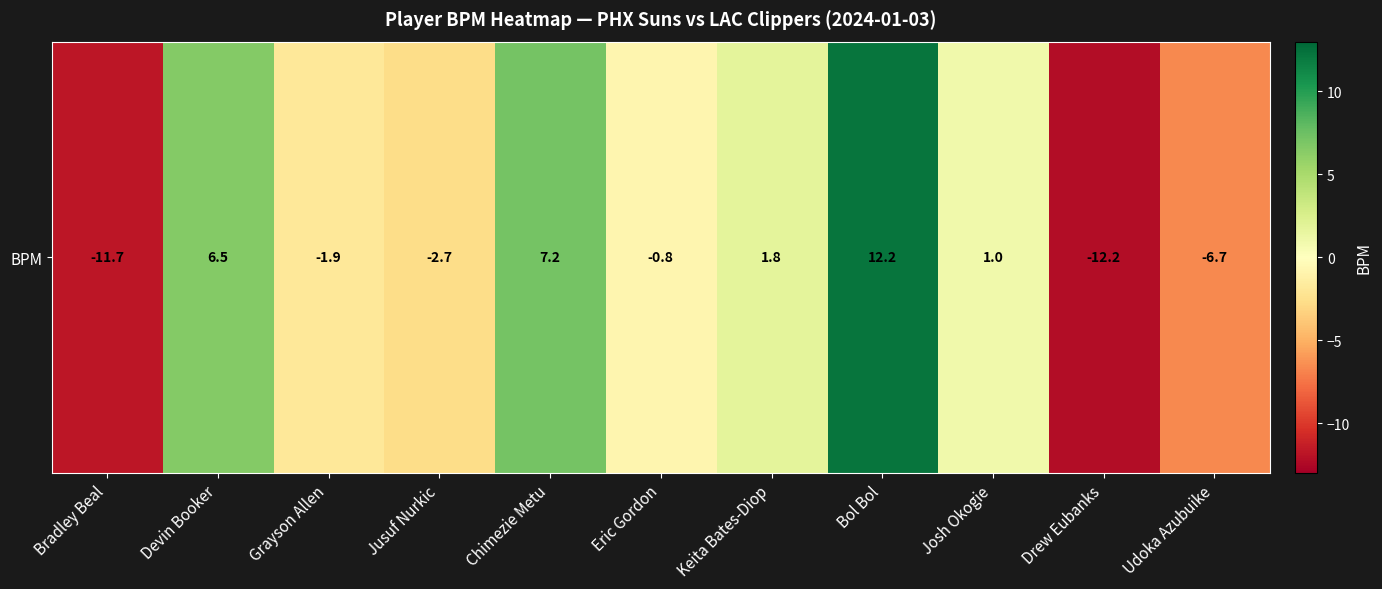

Reading left to right, extract all data points from this chart.

Bradley Beal=-11.7	Devin Booker=6.5	Grayson Allen=-1.9	Jusuf Nurkic=-2.7	Chimezie Metu=7.2	Eric Gordon=-0.8	Keita Bates-Diop=1.8	Bol Bol=12.2	Josh Okogie=1.0	Drew Eubanks=-12.2	Udoka Azubuike=-6.7